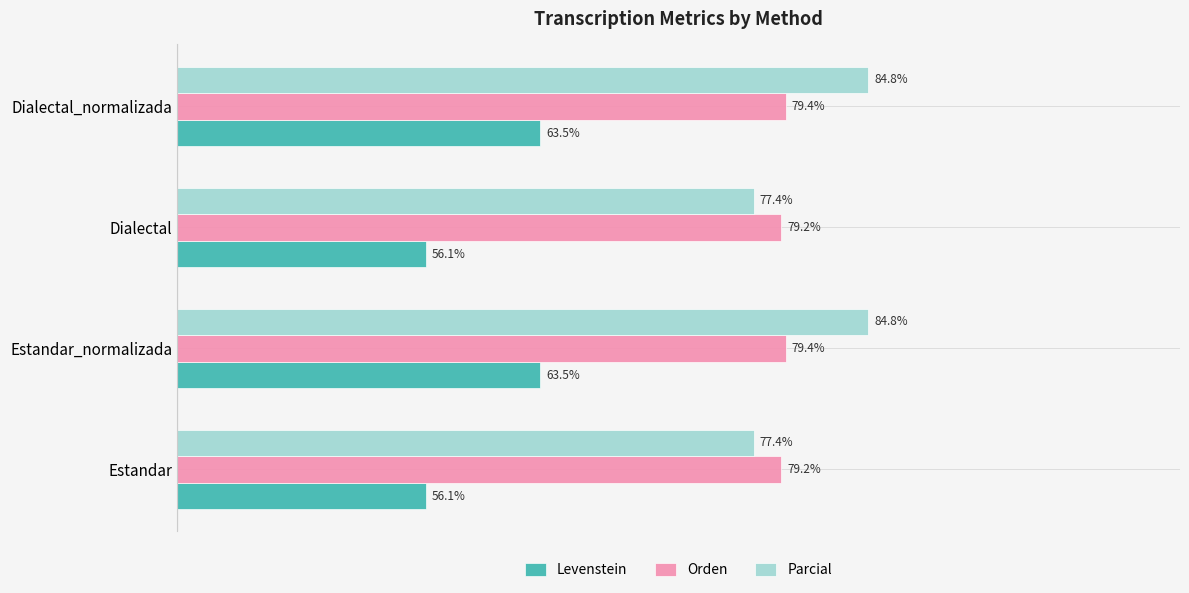

Rank the series at Estandar_normalizada from highest to lowest value.

Parcial, Orden, Levenstein